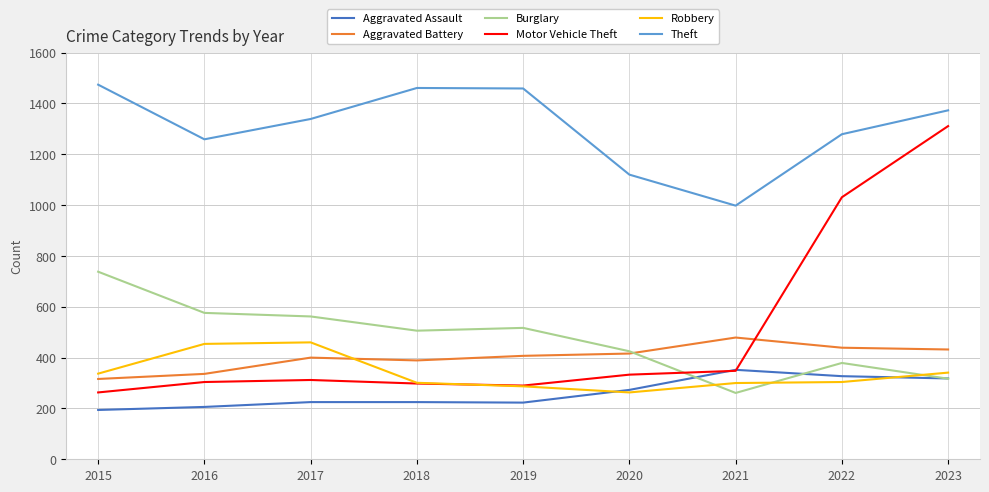

How many lines are shown in the chart?

6